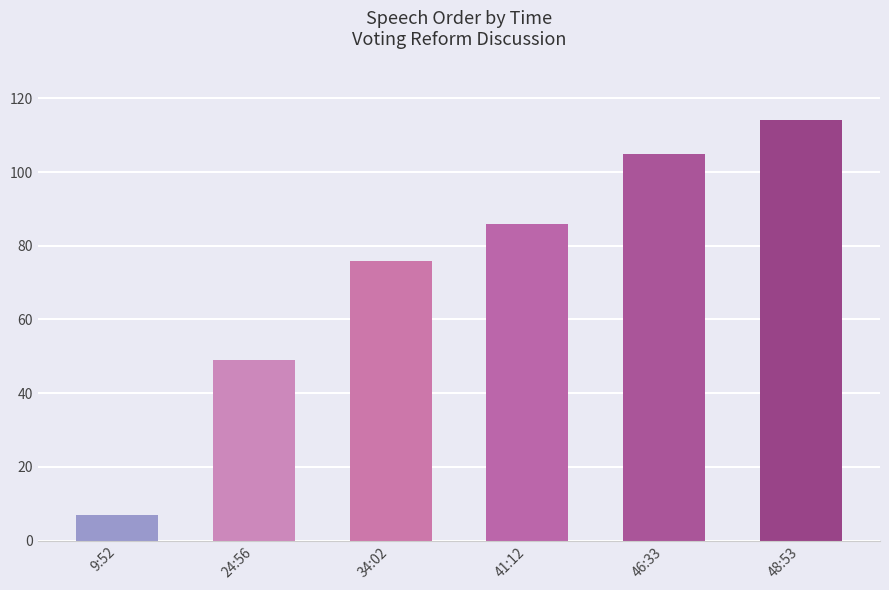

What is the smallest value displayed?

7